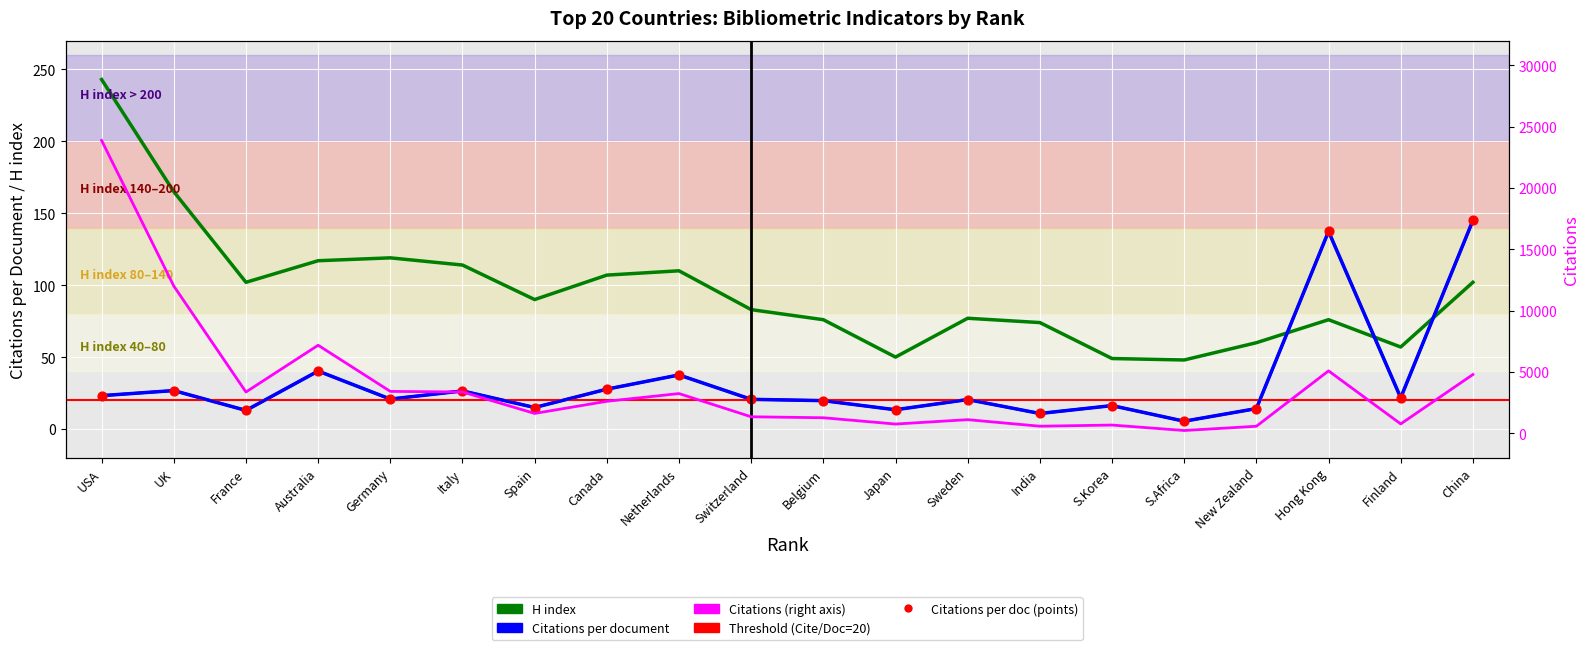

At how many categories does at least one series exceed 1381?

11